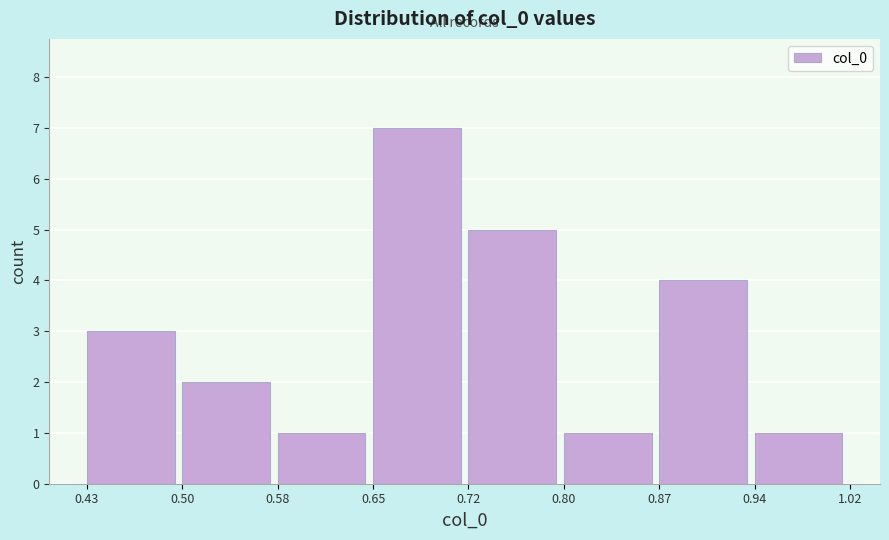

Reading left to right, list every bar in this chart as the range it spans on the x-axis followed by its height. The values are not printed on the chart, so give them approximately, as read against the axis.

0.43 to 0.50: 3
0.50 to 0.58: 2
0.58 to 0.65: 1
0.65 to 0.72: 7
0.72 to 0.80: 5
0.80 to 0.87: 1
0.87 to 0.94: 4
0.94 to 1.02: 1